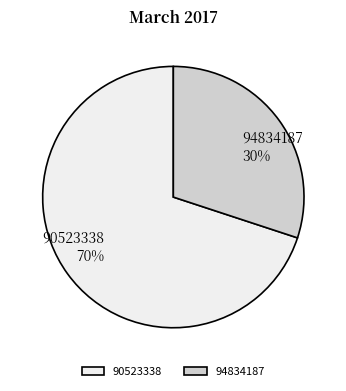

To the nearest percent, what is the average slice percentage?

50%